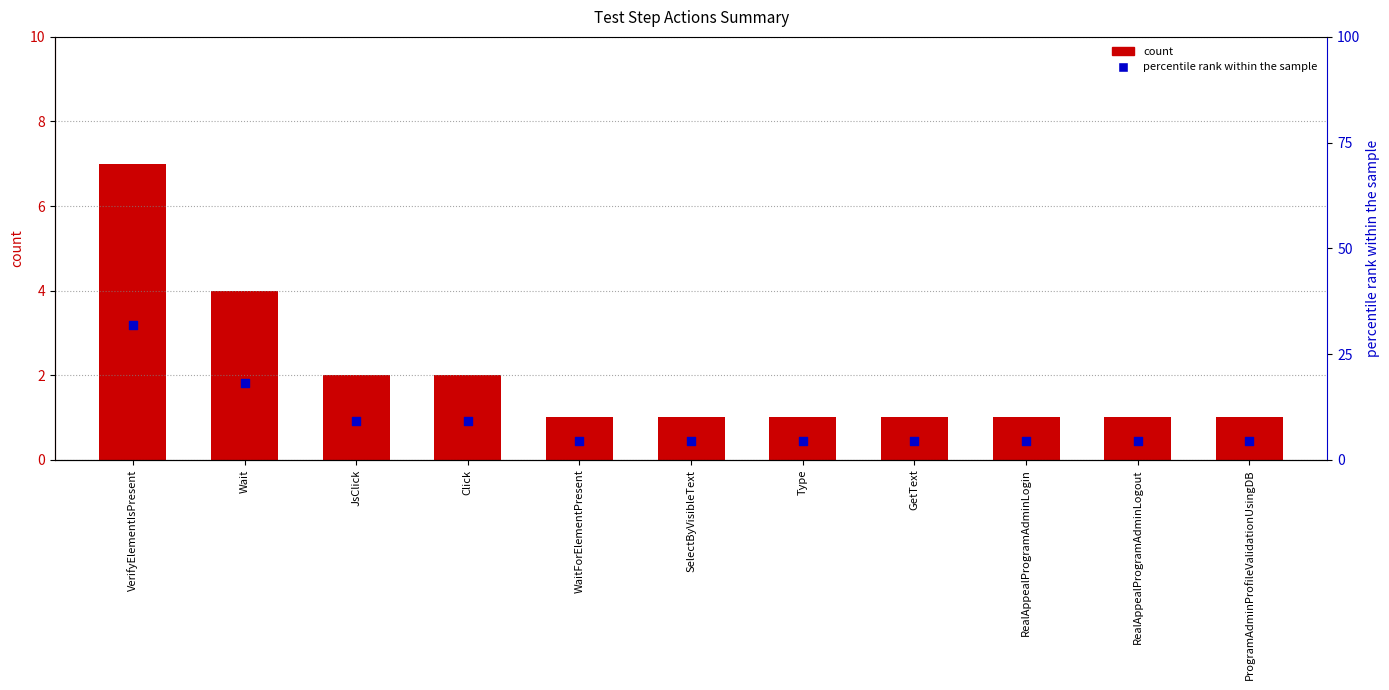

Which series contains the lowest Y value?

count